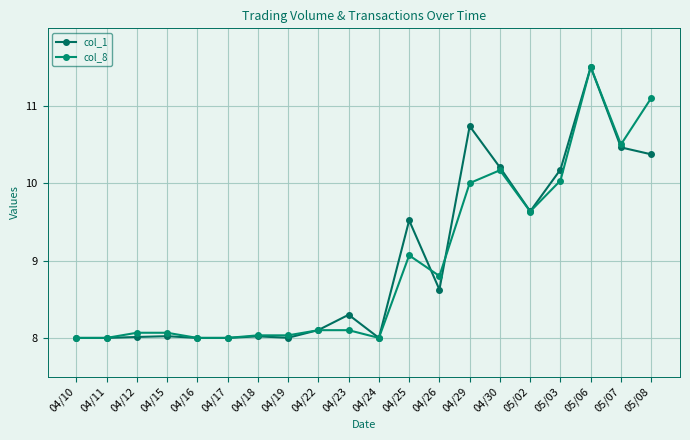

Does the chart display data point markers on the line(s)?

Yes